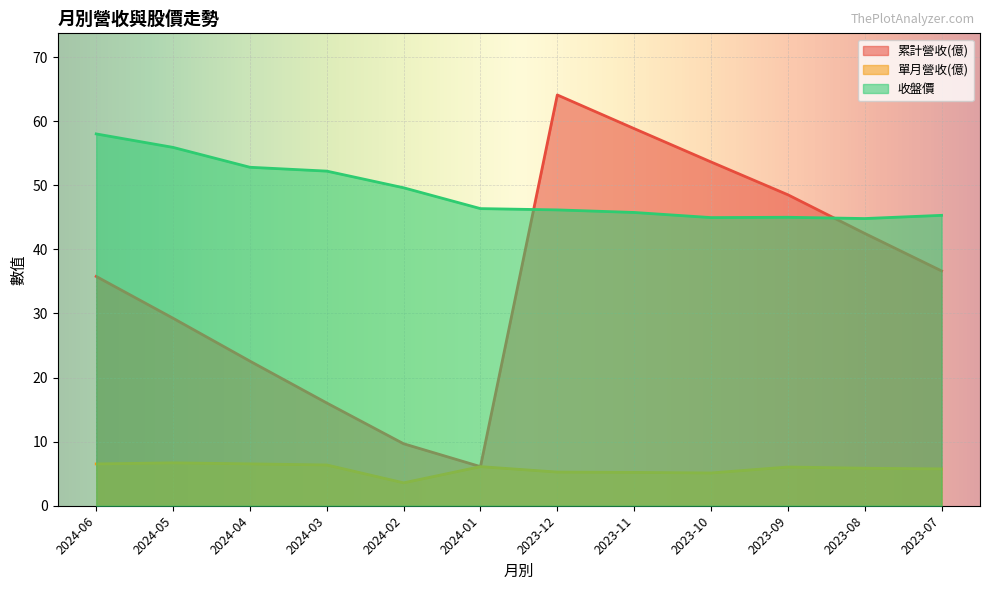

Does the chart display data point markers on the line(s)?

No